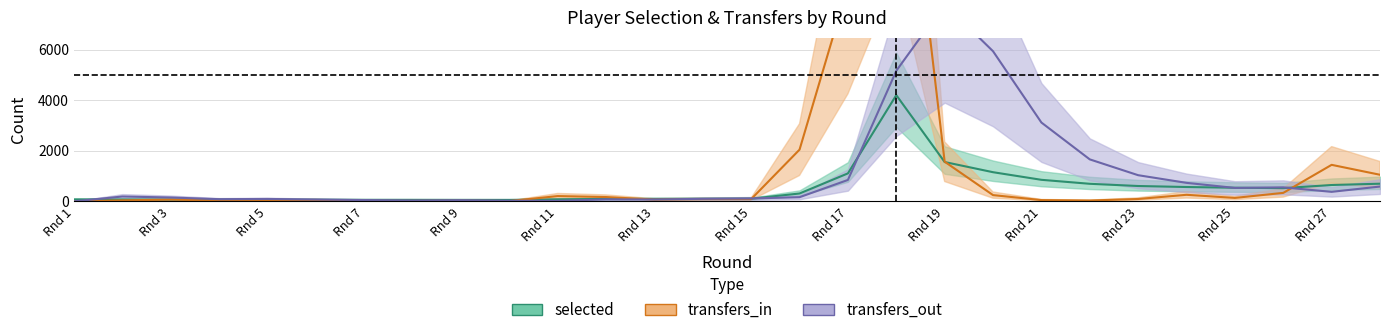

After their last crossing, which series has the higher values: selected or transfers_out?

selected